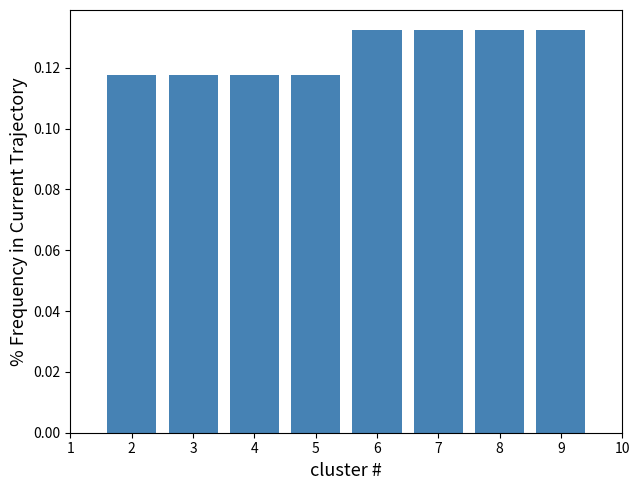

How many values are between 0 and 1?

8